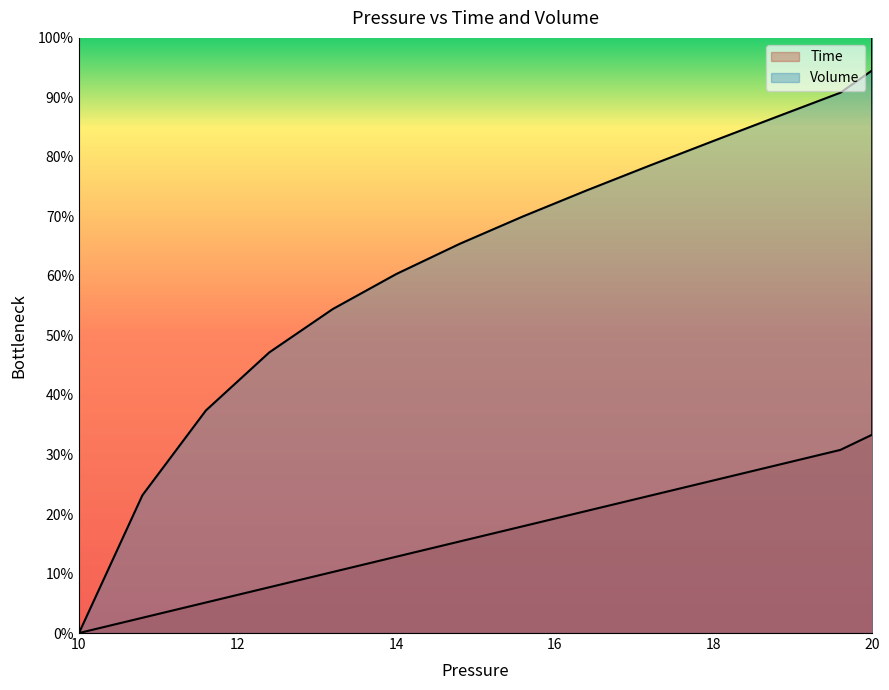

What are all the series names shown in the legend?

Time, Volume